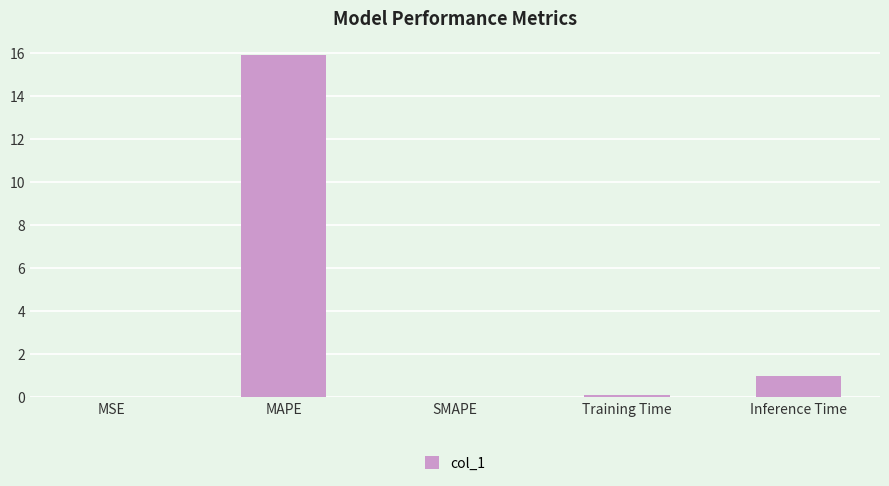

How many series are shown in this chart?

1